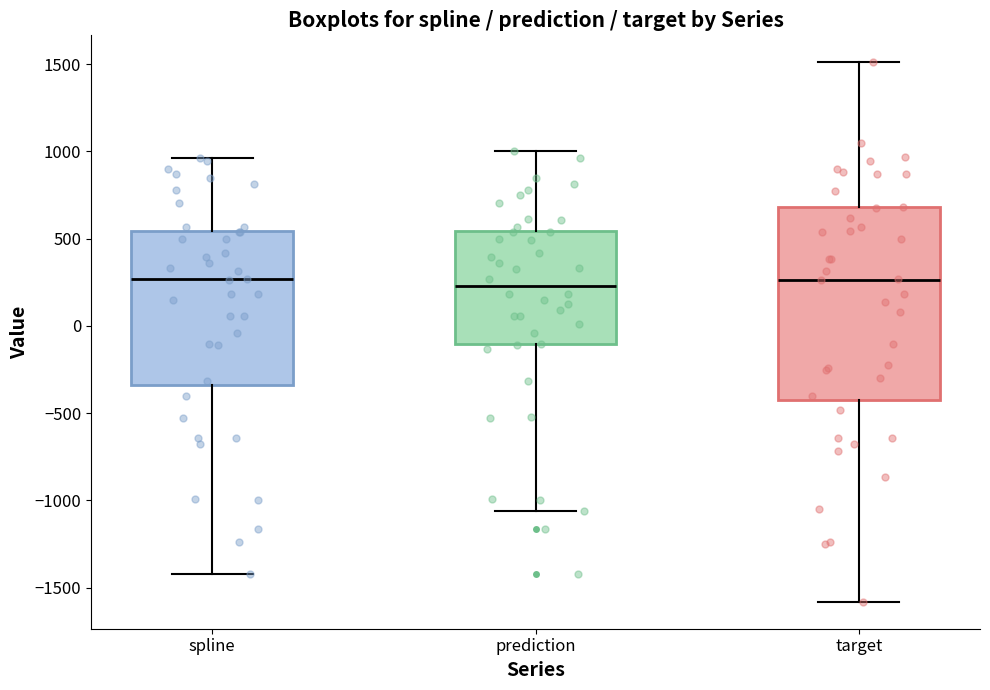

Reading left to right, transcribe this box plot: for each box, give where its median line is, the range the box spans, and where its two whiskers end, as read against the y-axis. The values are not printed on the chart, so give them approximately, as read against the axis.

spline: median 250, box -350 to 550, whiskers -1400 to 950
prediction: median 250, box -100 to 550, whiskers -1050 to 1000
target: median 250, box -400 to 700, whiskers -1600 to 1500